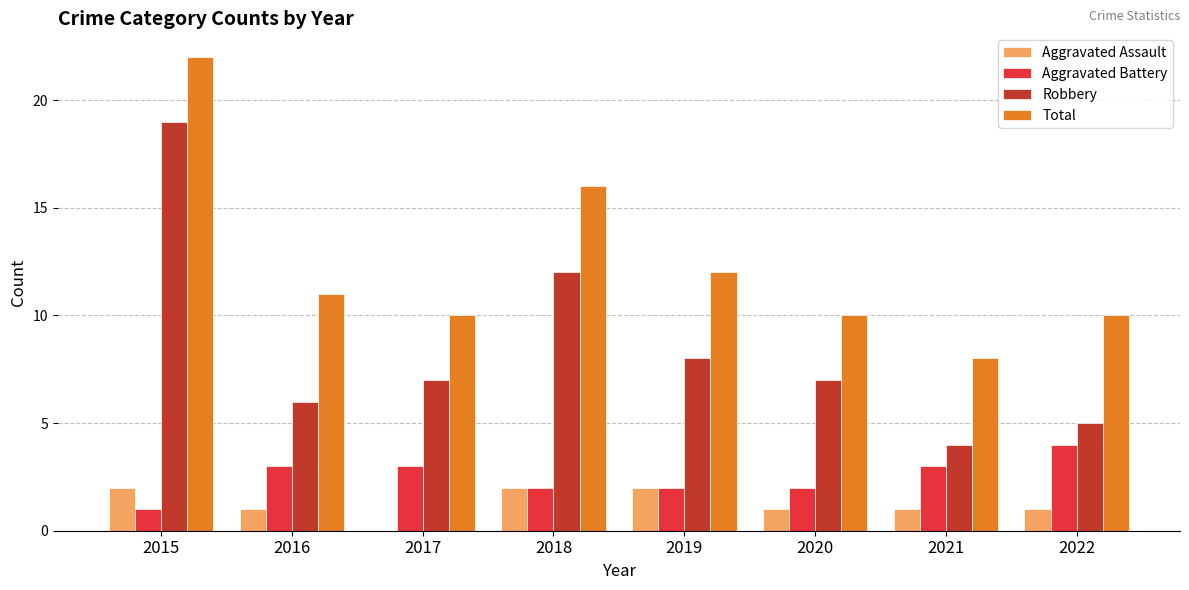

Reading left to right, transcribe all the data shown in this chart.

Aggravated Assault: 2	1	0	2	2	1	1	1
Aggravated Battery: 1	3	3	2	2	2	3	4
Robbery: 19	6	7	12	8	7	4	5
Total: 22	11	10	16	12	10	8	10